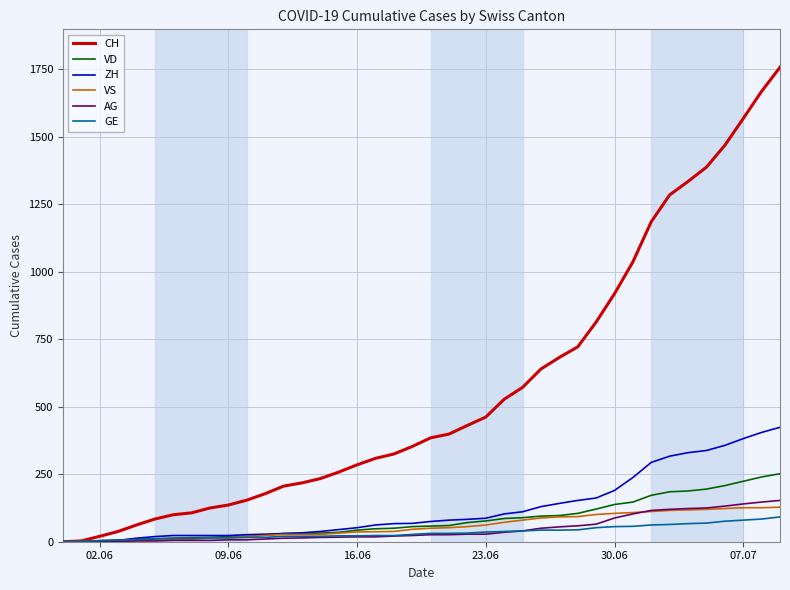

What is the greatest value displayed?

1758